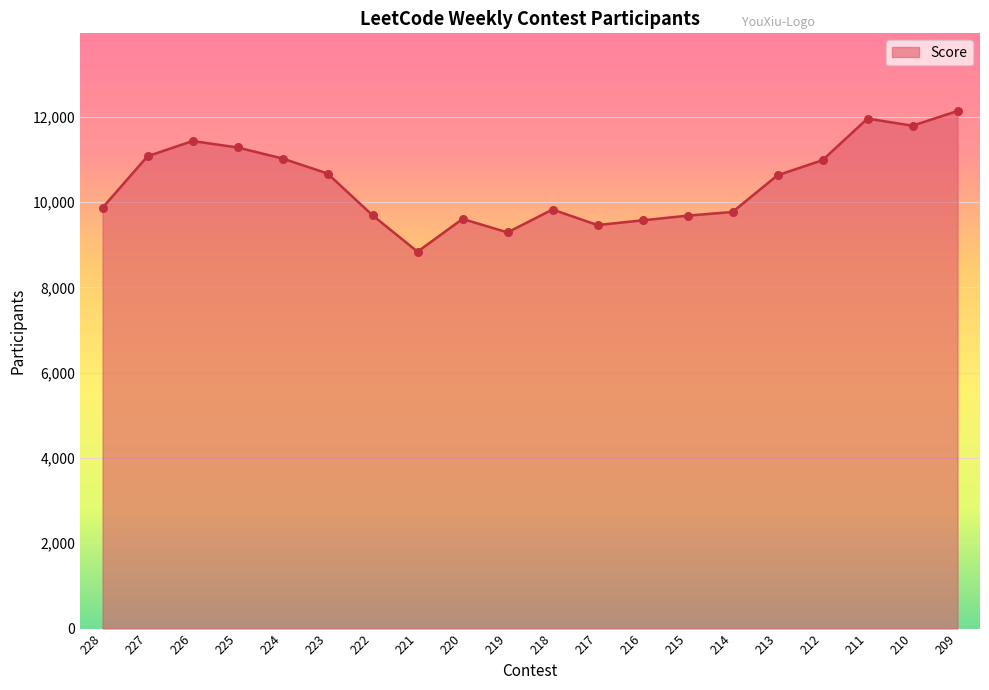

Which has a higher value, 215 or 219?

215